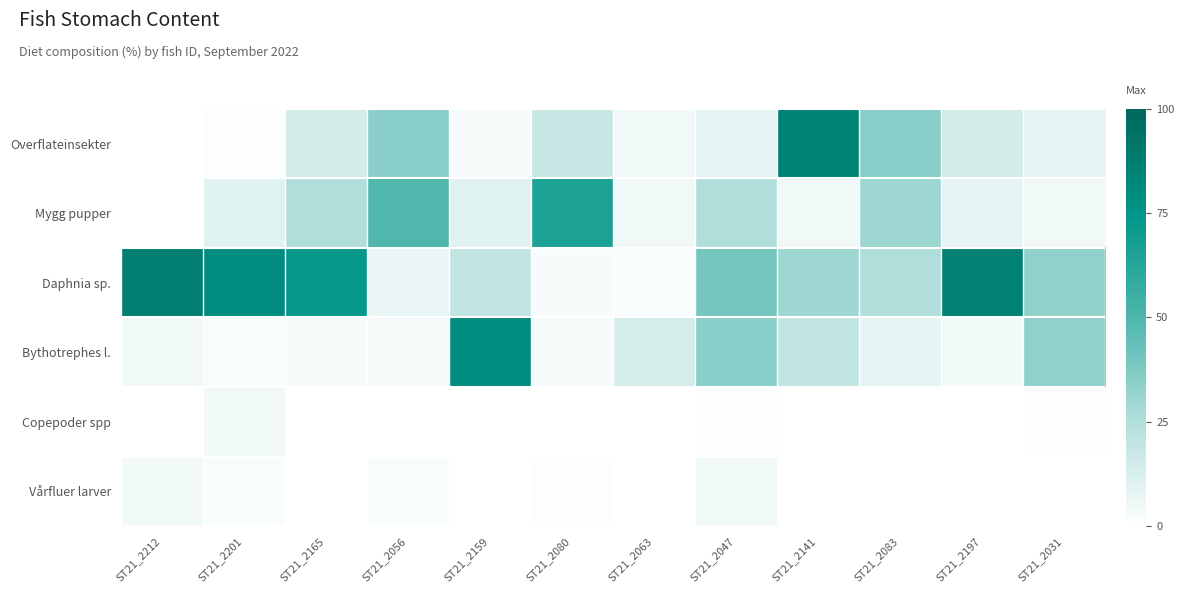

How many series are shown in this chart?

6